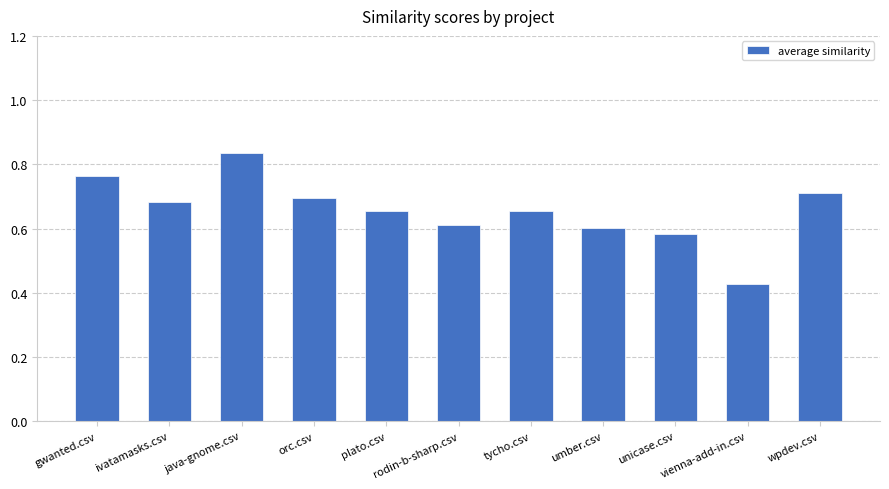

Which label corresponds to the smallest value in the chart?

vienna-add-in.csv